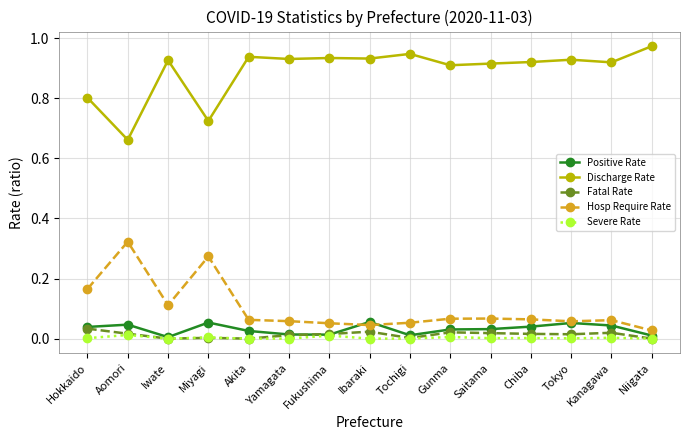

True or false: Severe Rate and Hosp Require Rate intersect in this chart.

False